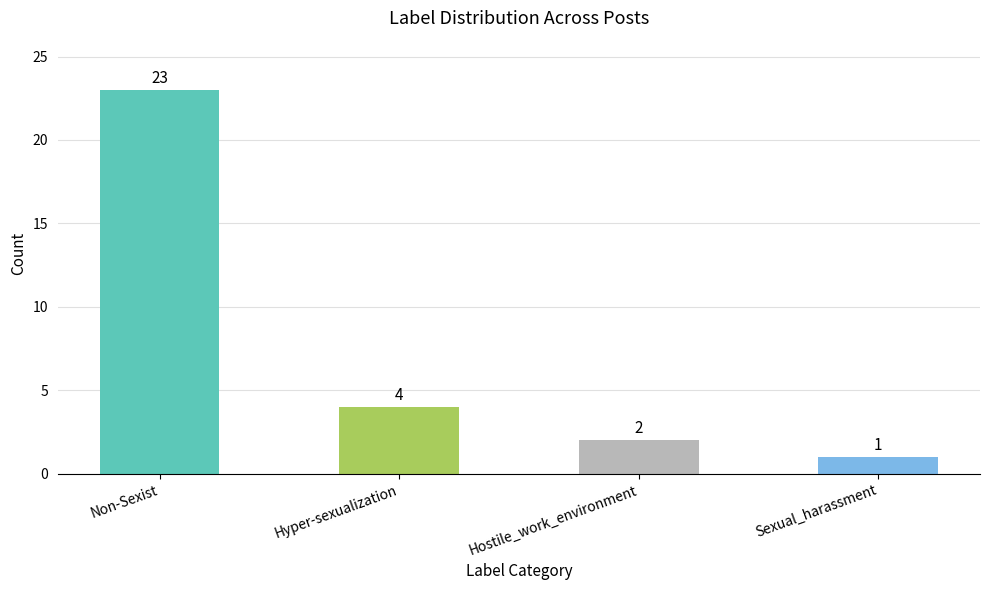

Is it true that the value at Hostile_work_environment is 1?

False